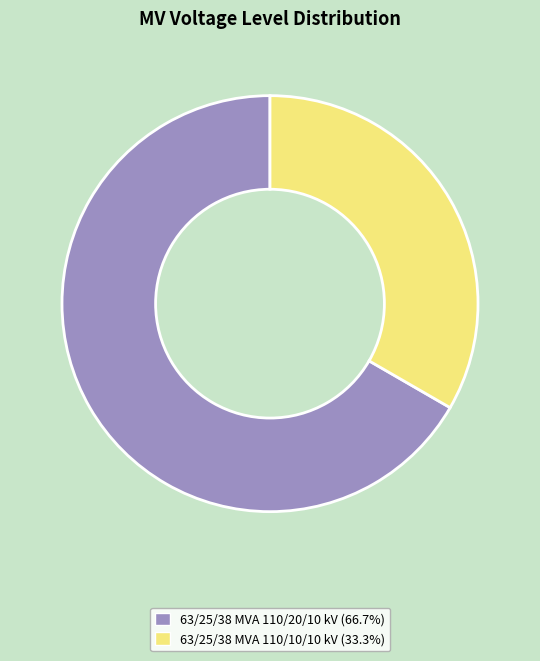

Is 63/25/38 MVA 110/20/10 kV the majority of the pie?

Yes